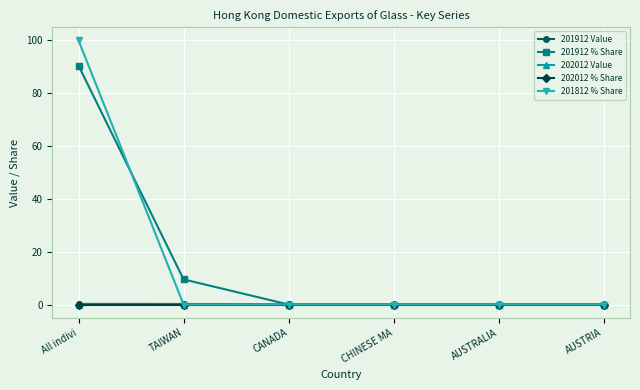

At which category is the sum across all series the highest?

All indivi